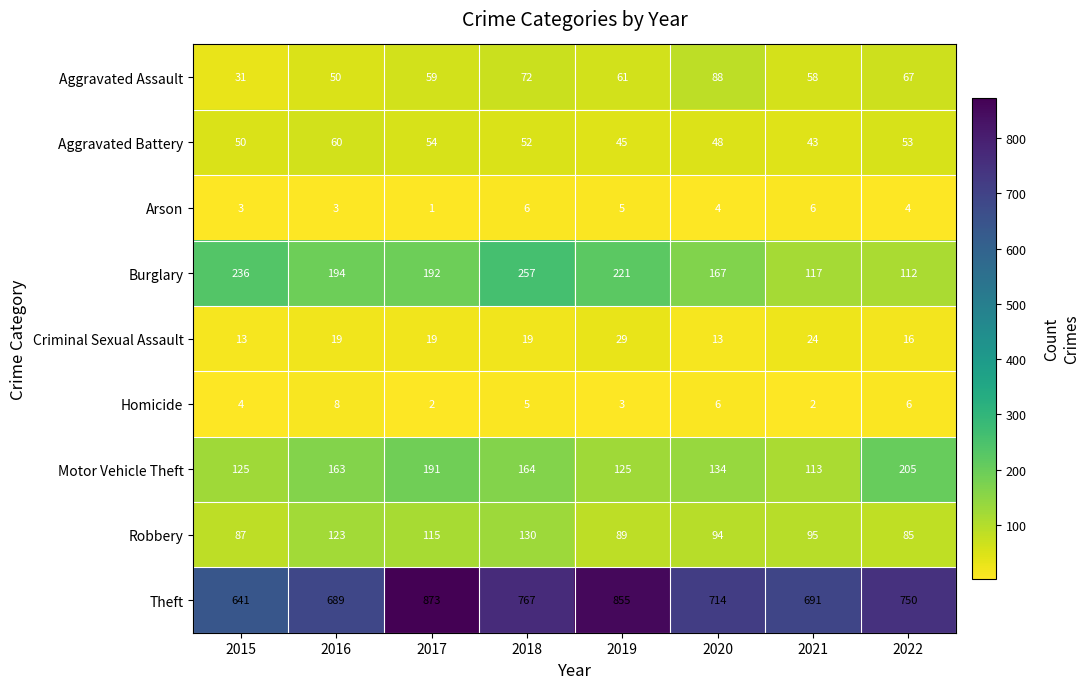

How many Homicide values are between 3 and 6?

5